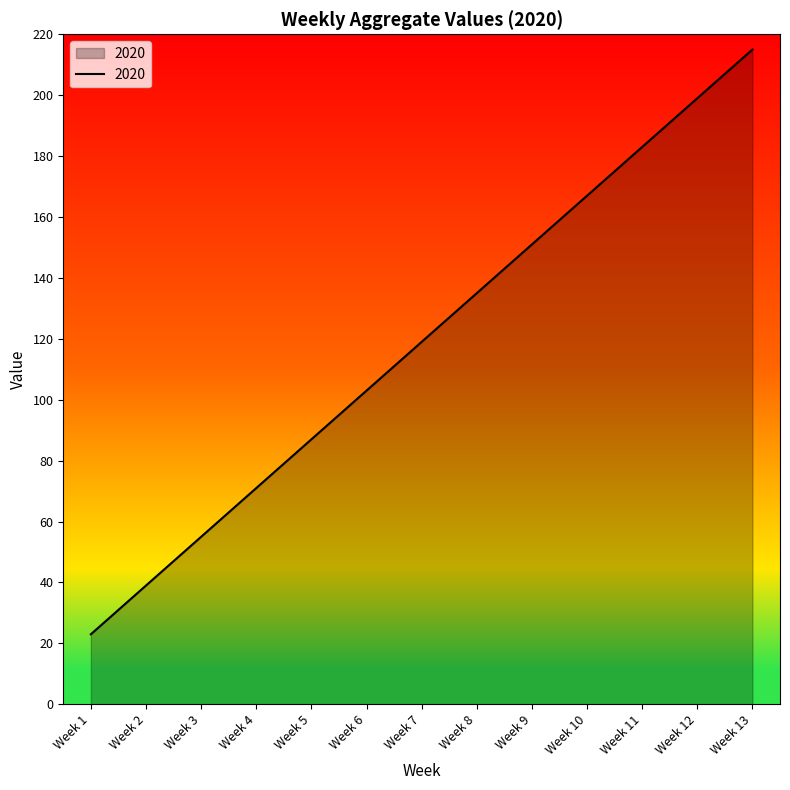

What is the change in value from Week 2 to Week 10?

+128